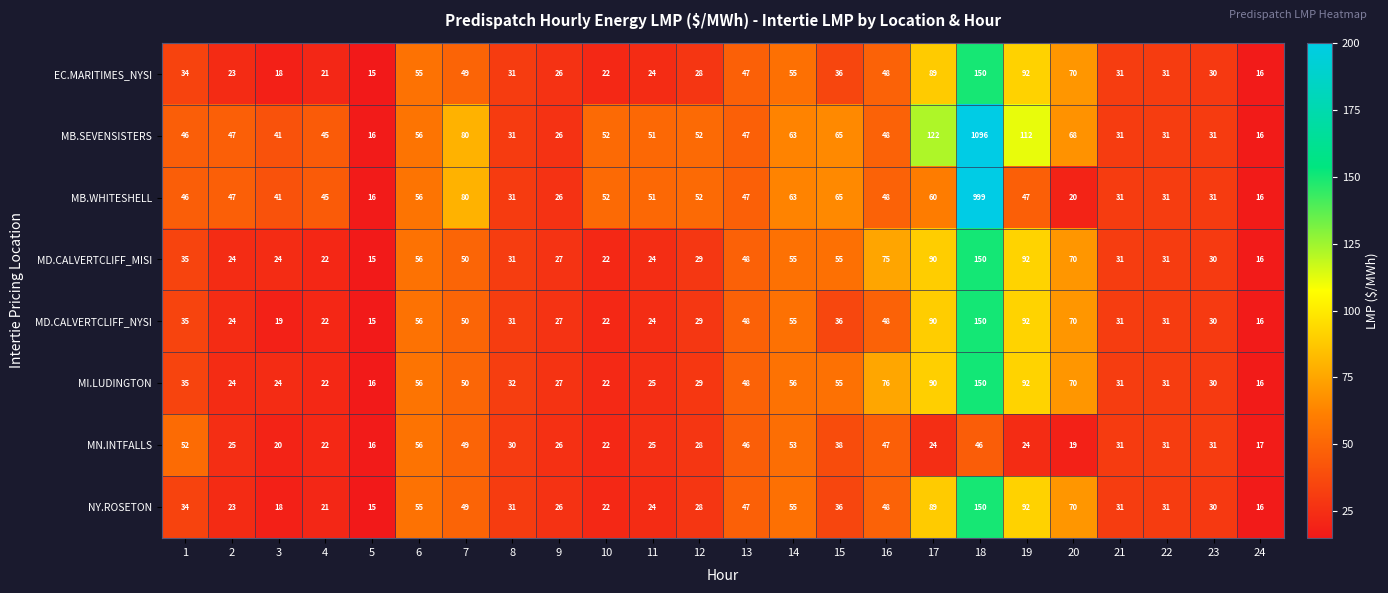

Is it true that MI.LUDINGTON equals 56 at 6?

True